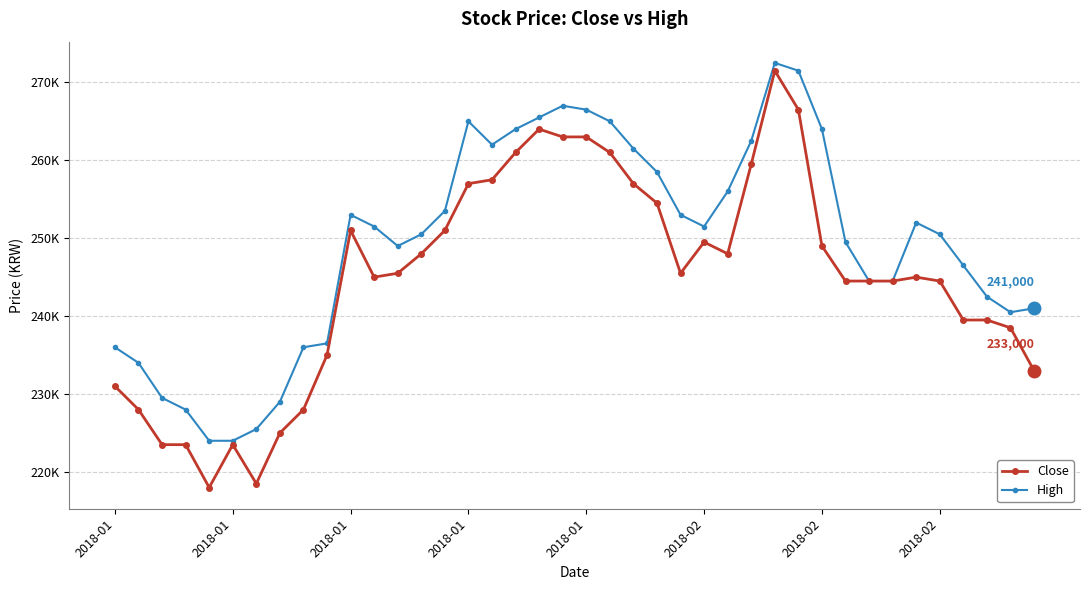

At which label is High closest to 248250?

12